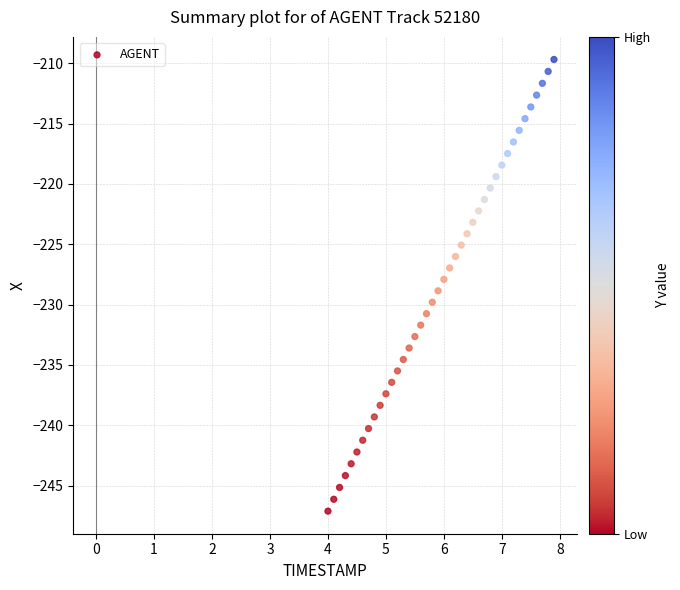

What is the range of X values (max minus min)?

3.9